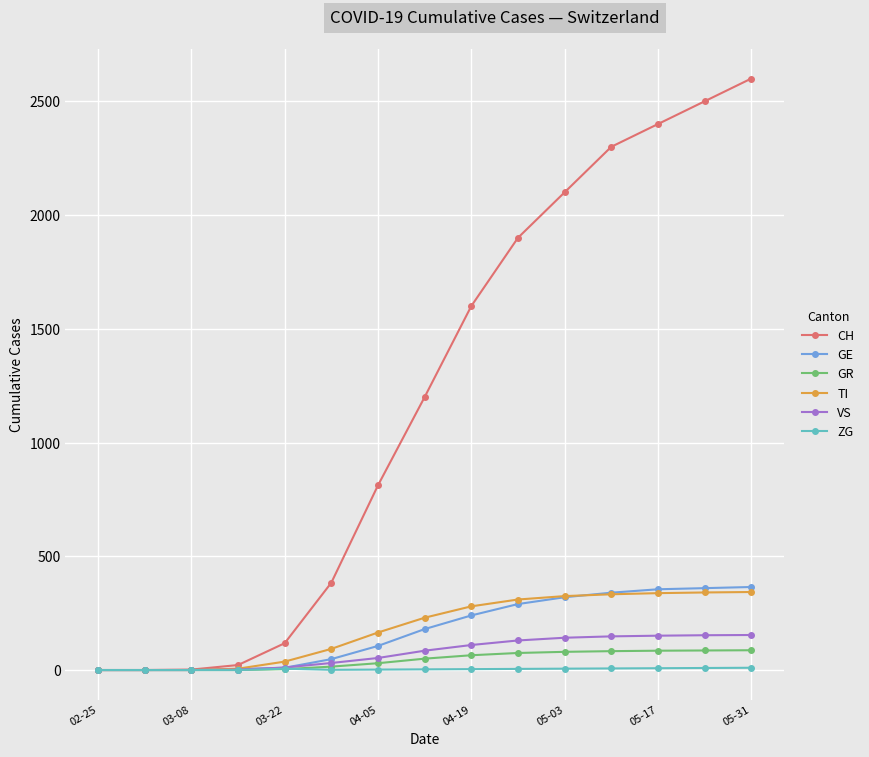

Which series has the largest total across all categories?

CH